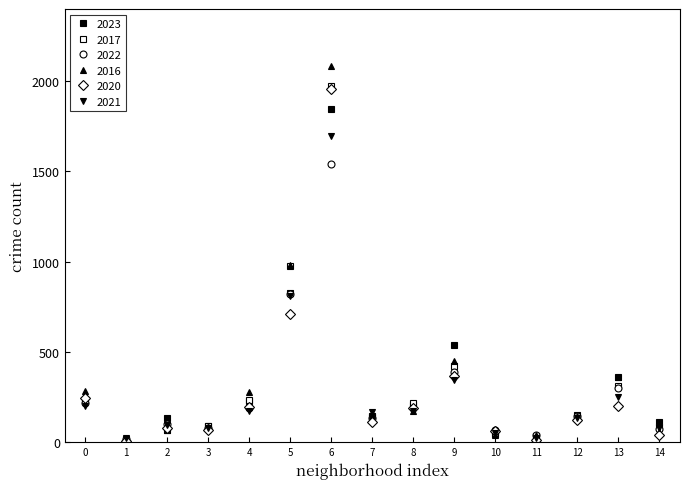

Which series has the widest spread of values?

2016